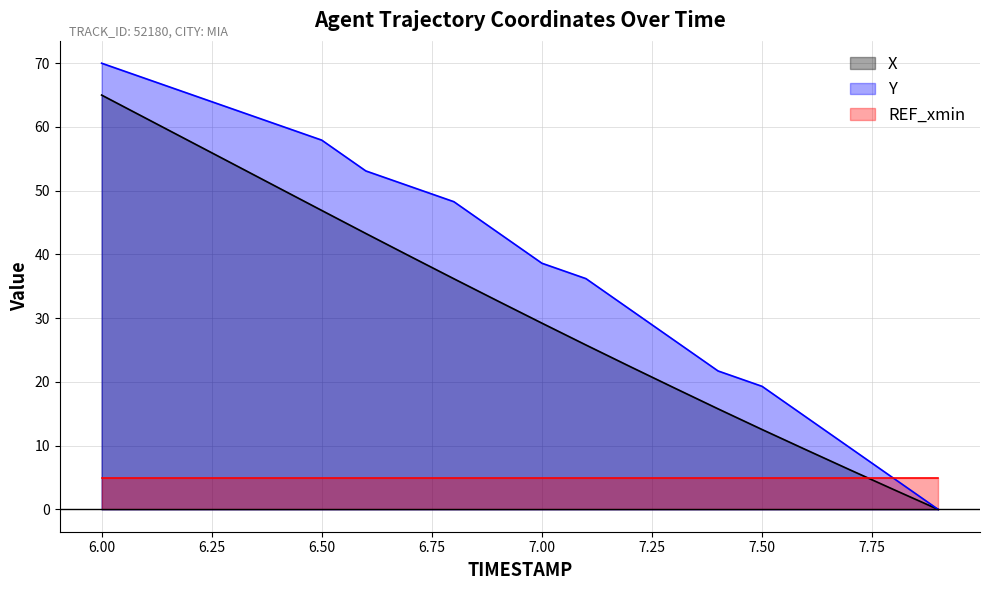

Reading left to right, what are all the values shown in this chart?

X: 65.0	61.4	57.8	54.1	50.5	46.9	43.3	39.7	36.2	32.7	29.2	25.8	22.4	19.1	15.8	12.5	9.4	6.2	3.1	0.0
Y: 70.0	67.6	65.2	62.8	60.3	57.9	53.1	50.7	48.3	43.4	38.6	36.2	31.4	26.6	21.7	19.3	14.5	9.7	4.8	0.0